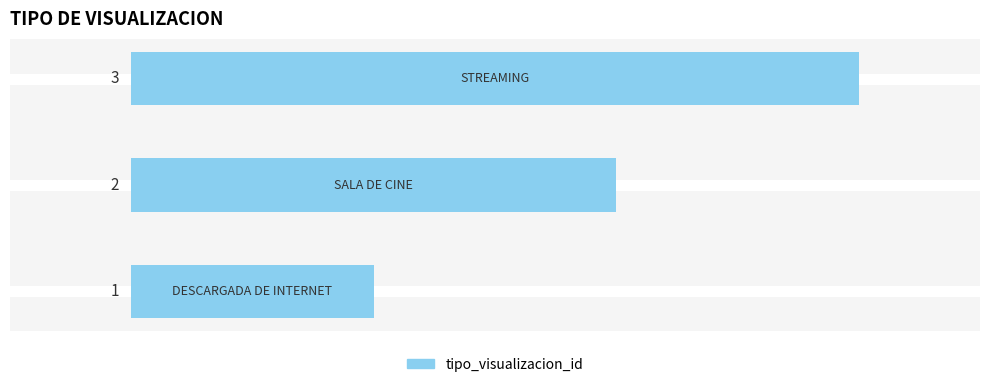

What is the sum of all values?

6